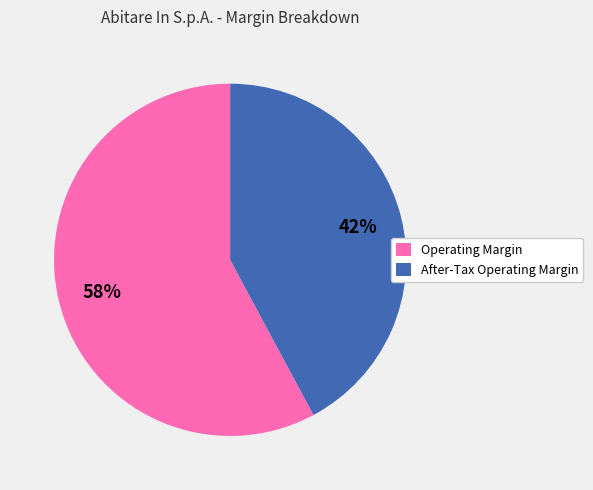

The After-Tax Operating Margin slice represents 31% of the pie. True or false?

False